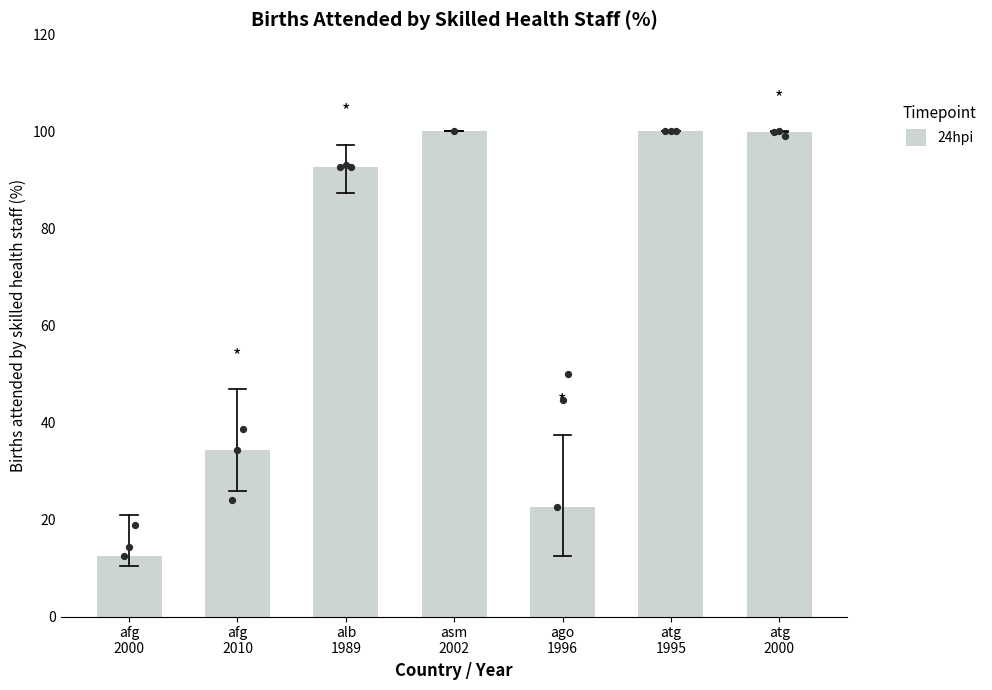

Between alb
1989 and afg
2010, which is larger?

alb
1989